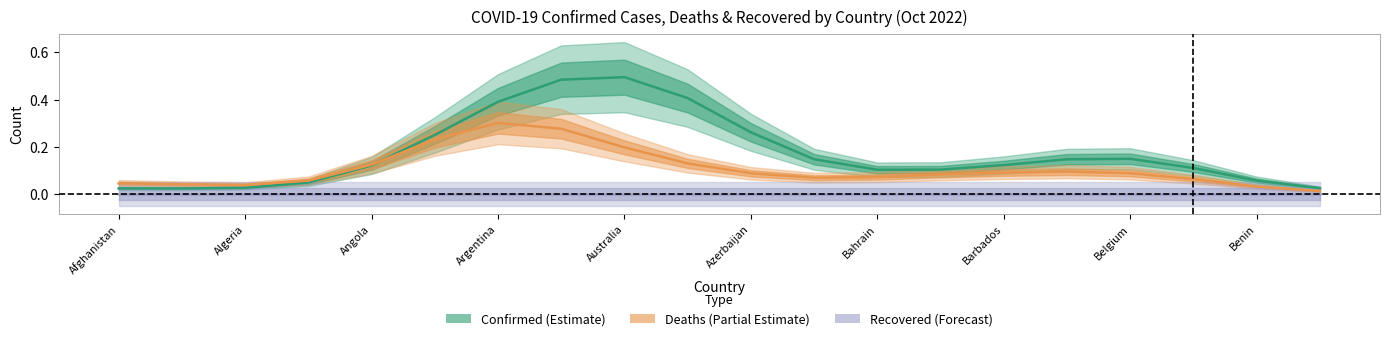

Which label corresponds to the smallest value in the chart?

Afghanistan